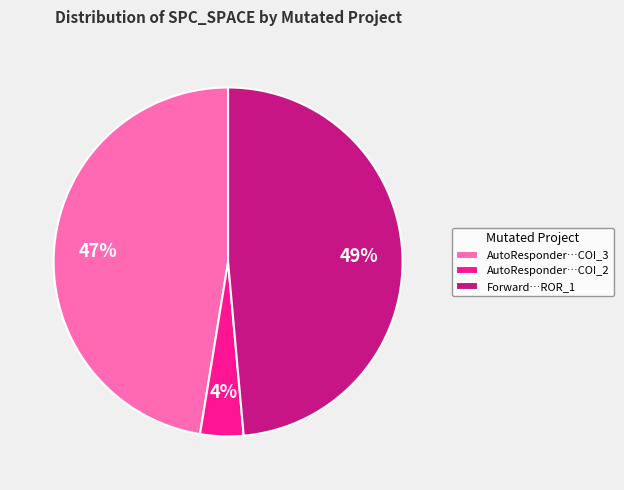

How many segments does this pie chart have?

3